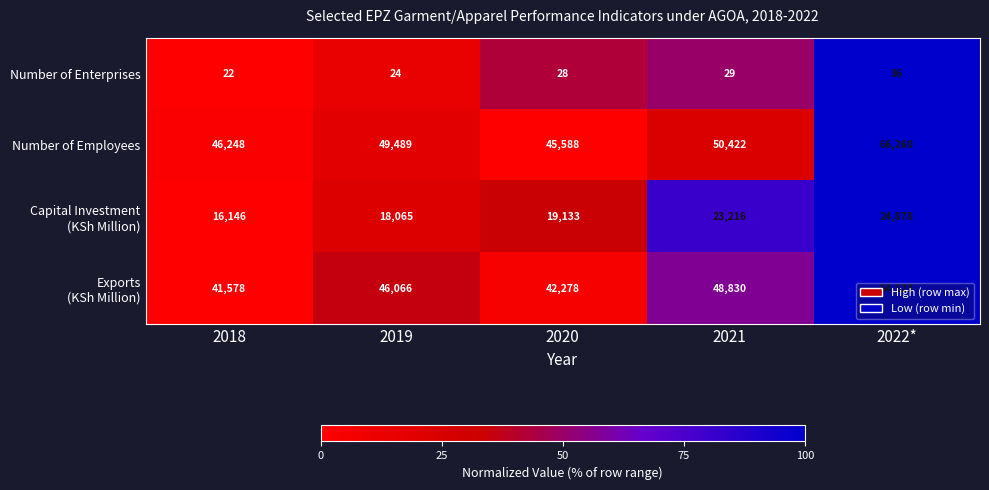

Which category has the lowest value across all series?

2018